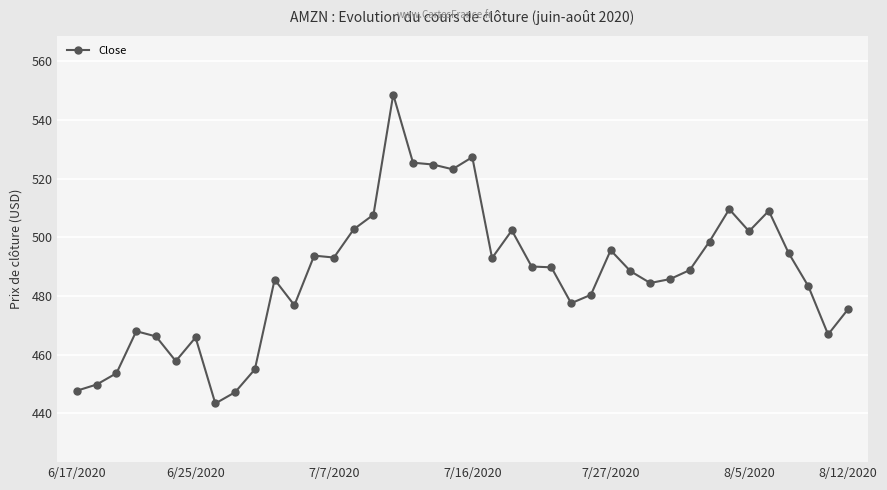

How many series are shown in this chart?

1